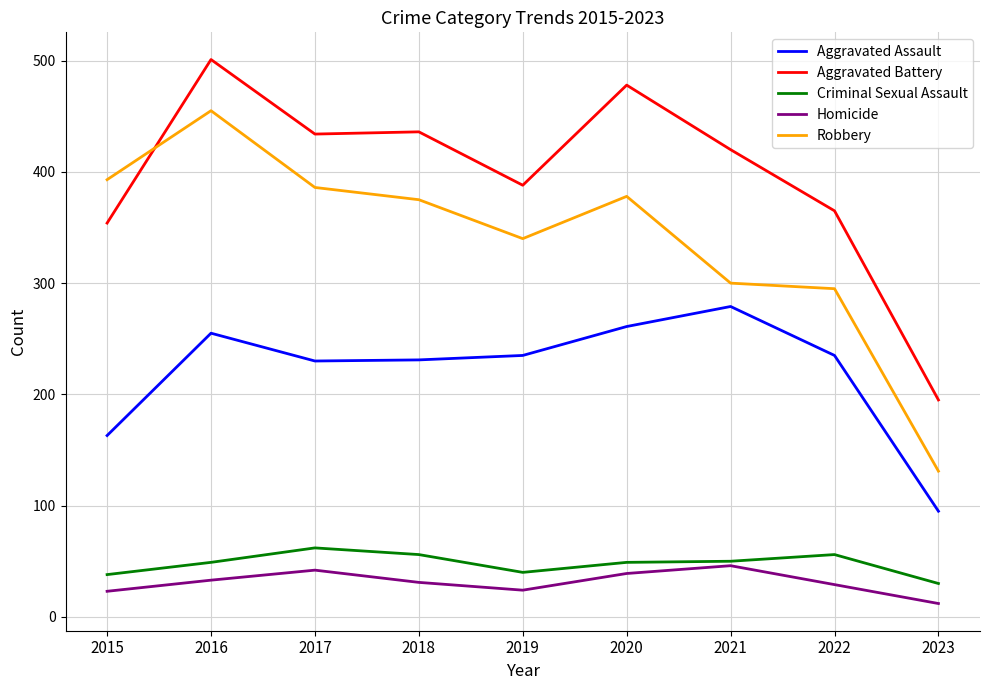

In Criminal Sexual Assault, how many points are lower than both neighbors (excluding endpoints)?

1